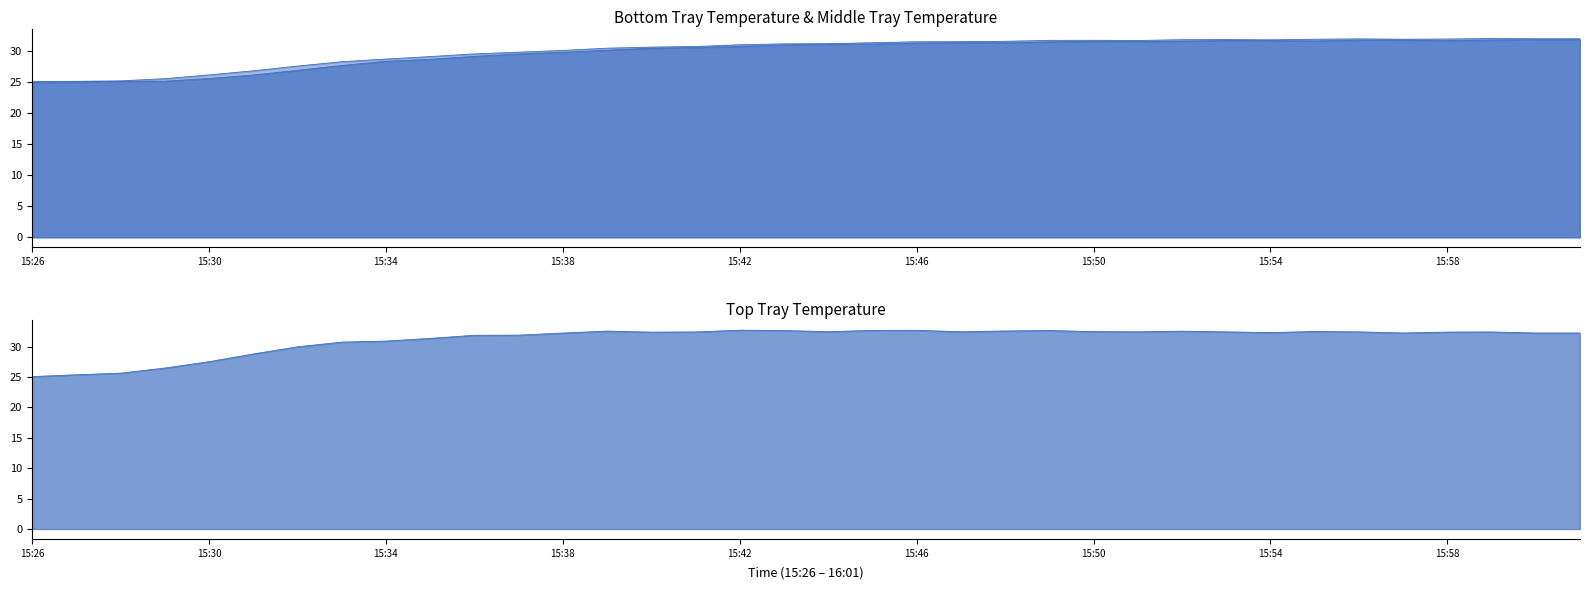

At how many categories does at least one series exceed 27?

32